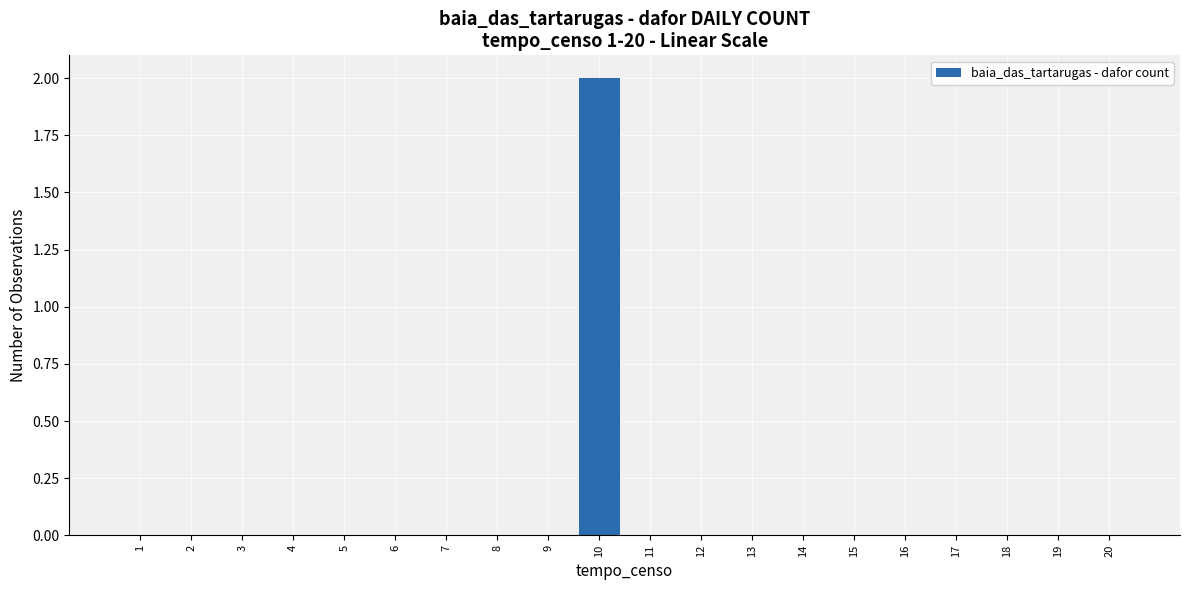

The chart shows a value of 0 at 1. True or false?

True